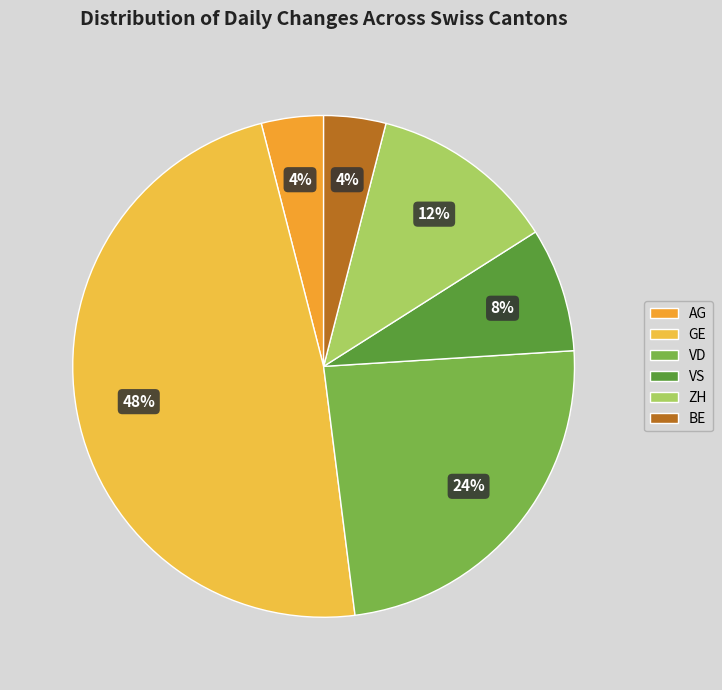

How many slices are in this pie chart?

6